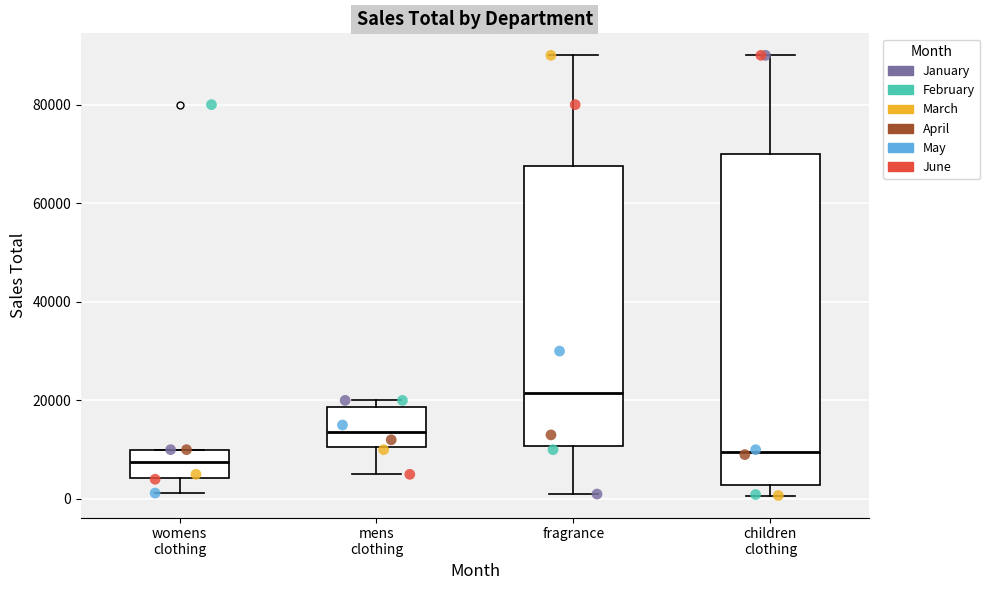

Reading left to right, transcribe this box plot: for each box, give where its median line is, the range the box spans, and where its two whiskers end, as read against the y-axis. The values are not printed on the chart, so give them approximately, as read against the axis.

womens clothing: median 8000, box 4000 to 10000, whiskers 2000 to 10000
mens clothing: median 14000, box 10000 to 18000, whiskers 6000 to 20000
fragrance: median 22000, box 10000 to 68000, whiskers 2000 to 90000
children clothing: median 10000, box 2000 to 70000, whiskers 0 to 90000